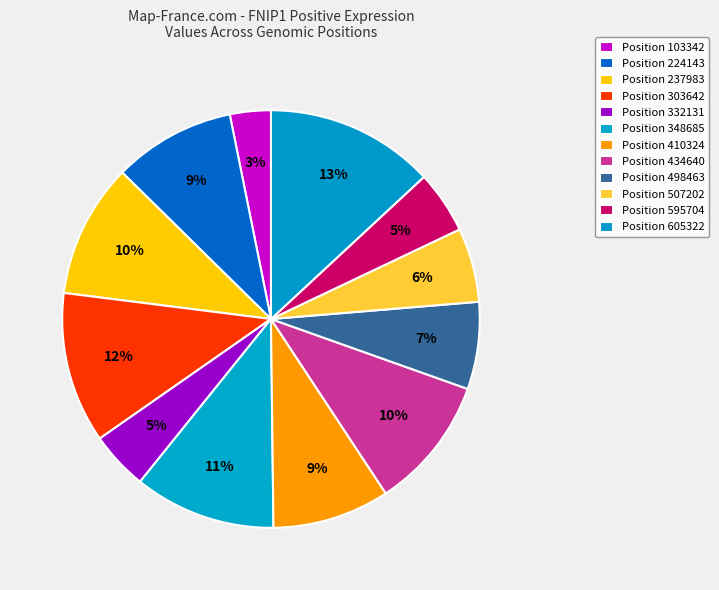

How many slices are in this pie chart?

12